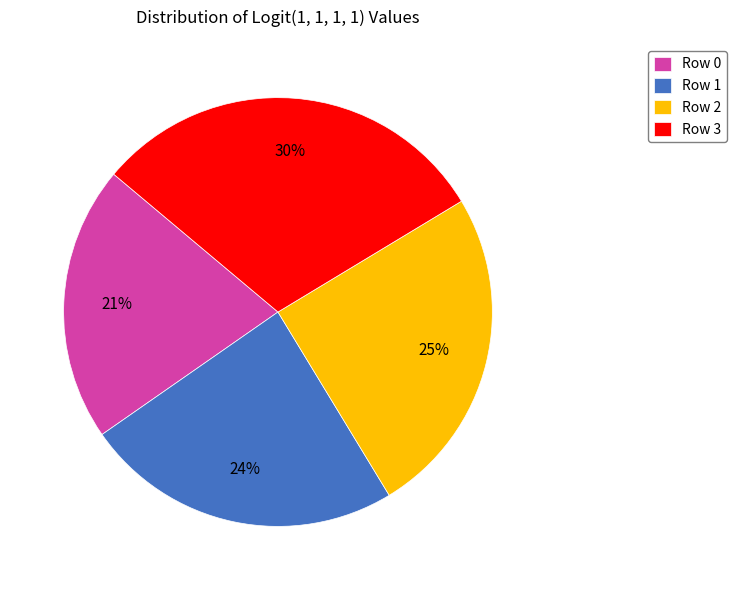

Approximately how many times larger is the value at Row 1 compared to Row 2?

1.0